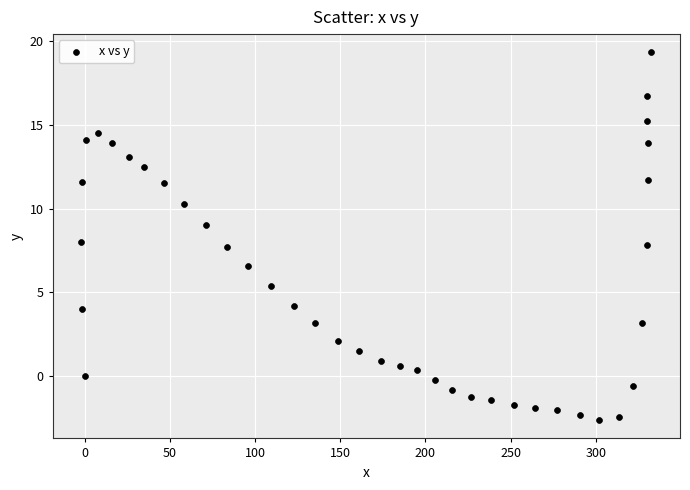

What is the range of Y values (max minus min)?

21.9